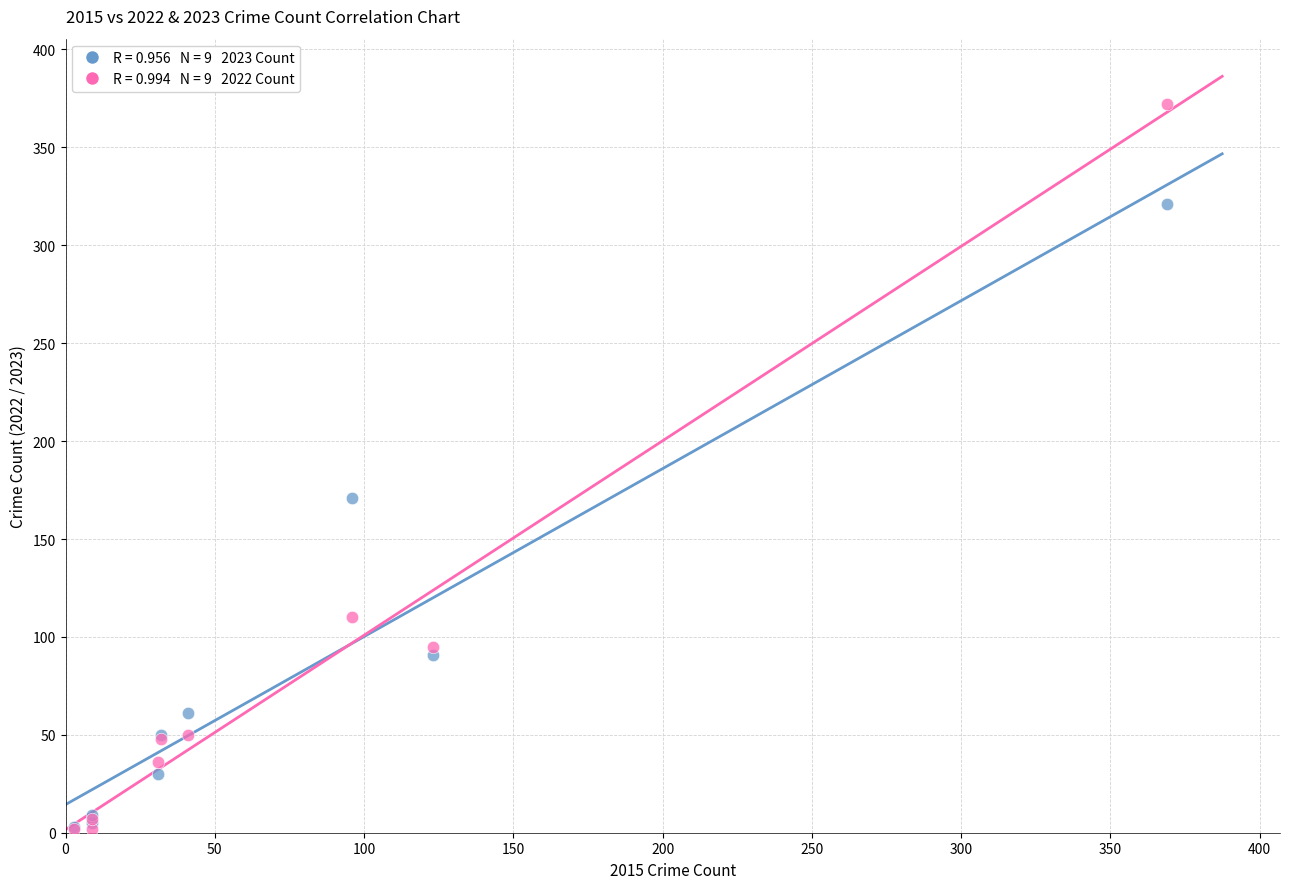

Across all series, what Y value is closest to 187?

171